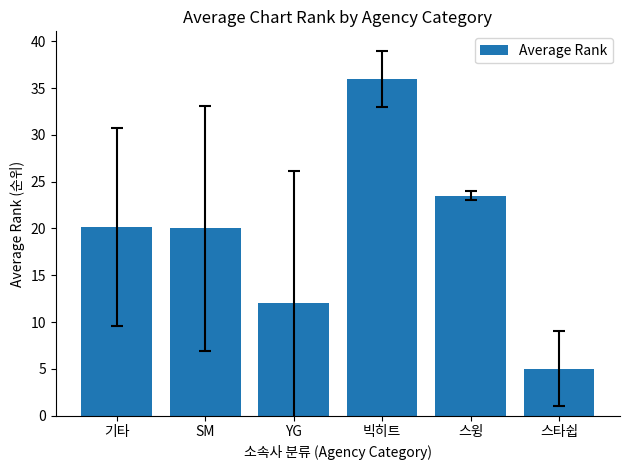

What is the minimum value shown in the chart?

5.0